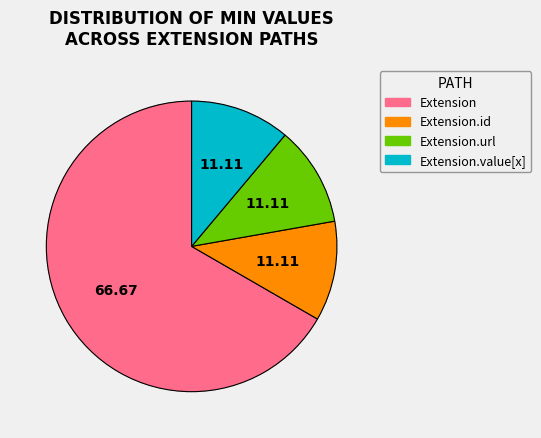

Does any single category account for the majority?

Yes